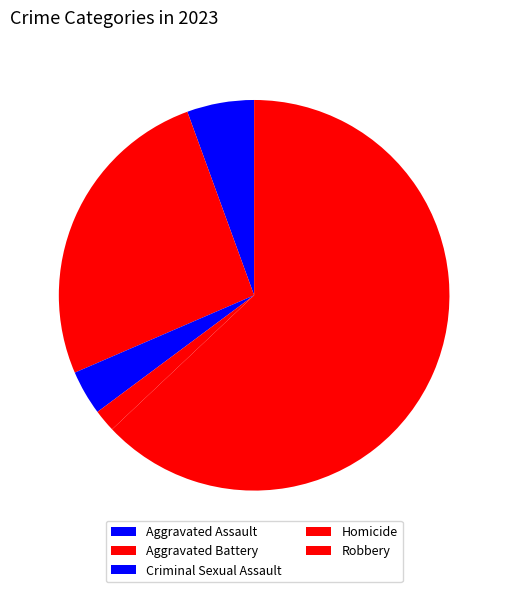

To the nearest percent, what is the difference between the Robbery and Aggravated Battery slice percentages?

37%